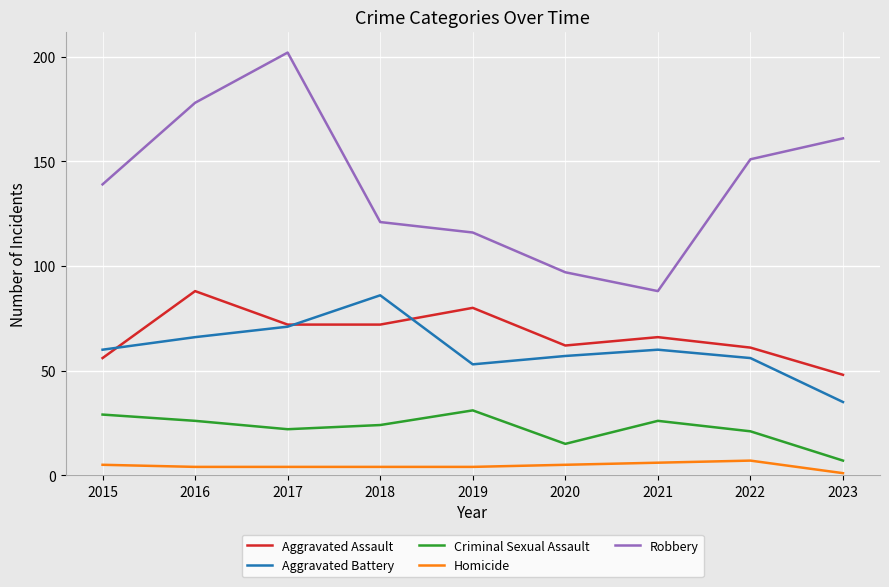

What is the average value of the Homicide series?

4